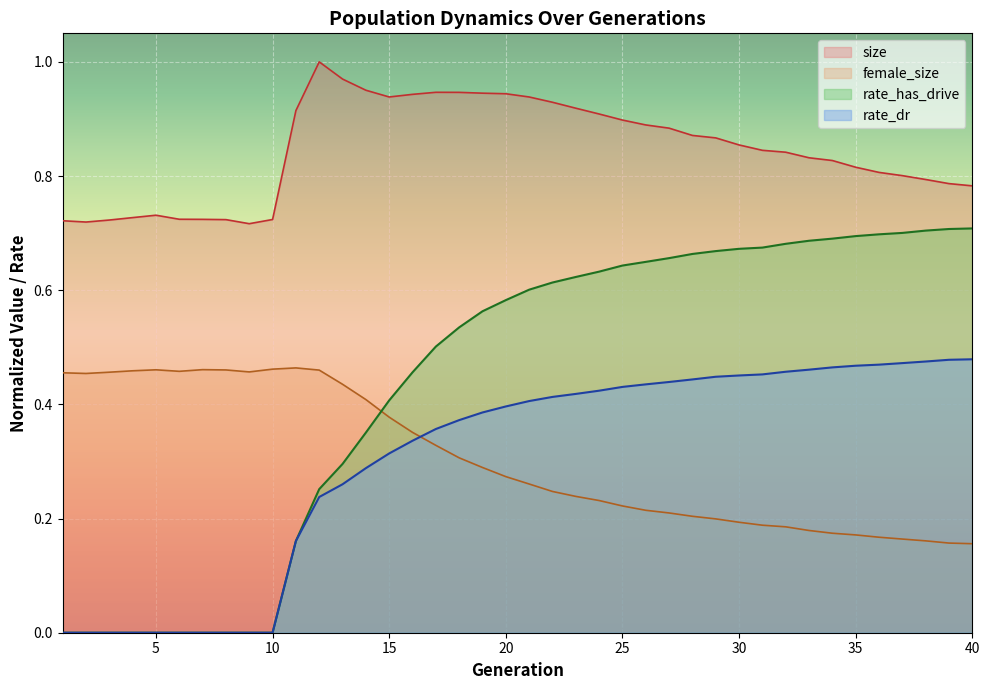

What is the difference between the highest and lowest values at 26?

0.7